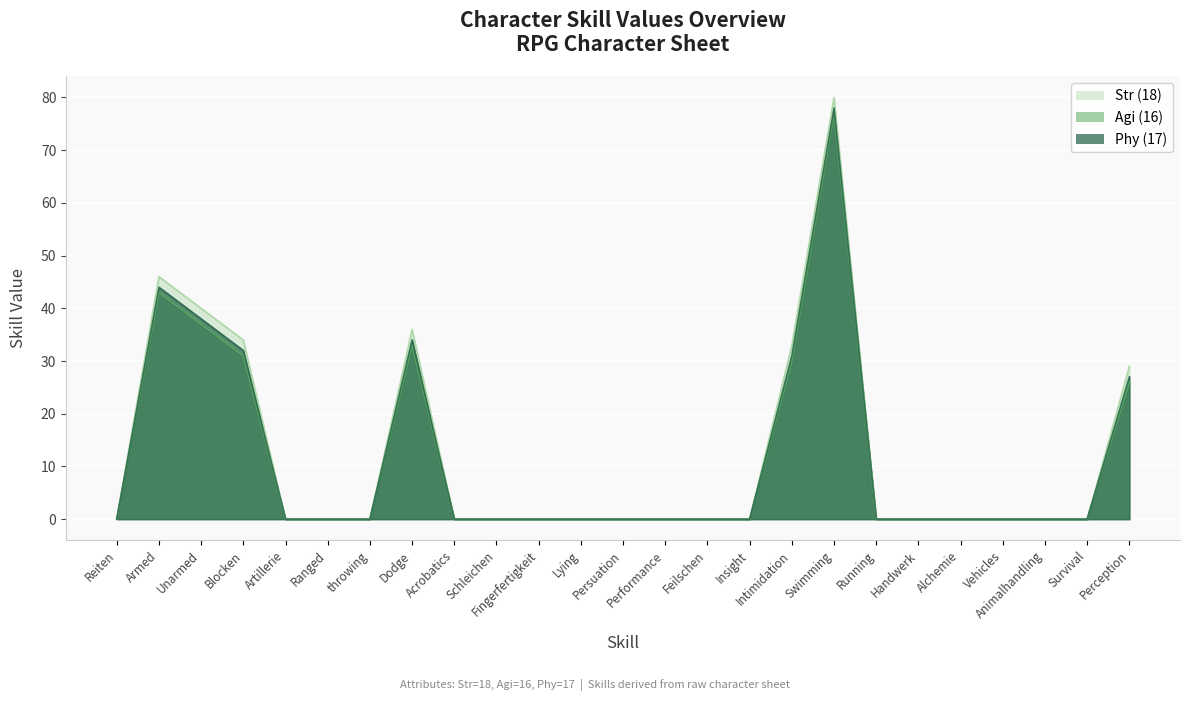

What is the maximum value shown in the chart?

80